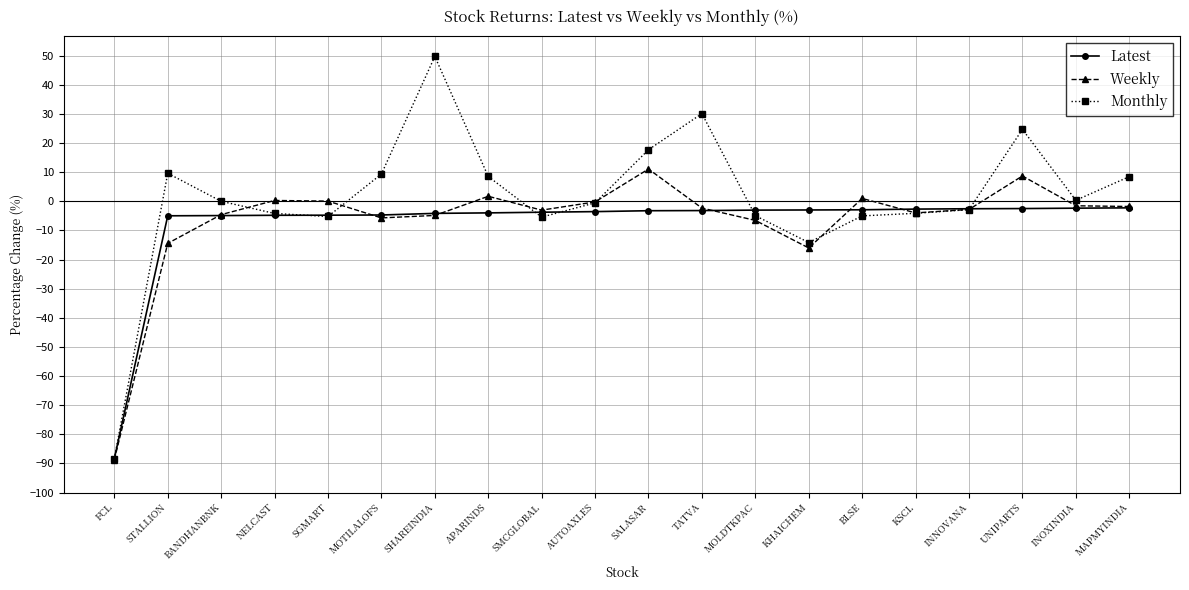

True or false: Monthly has more than 0 interior local peaks.

True